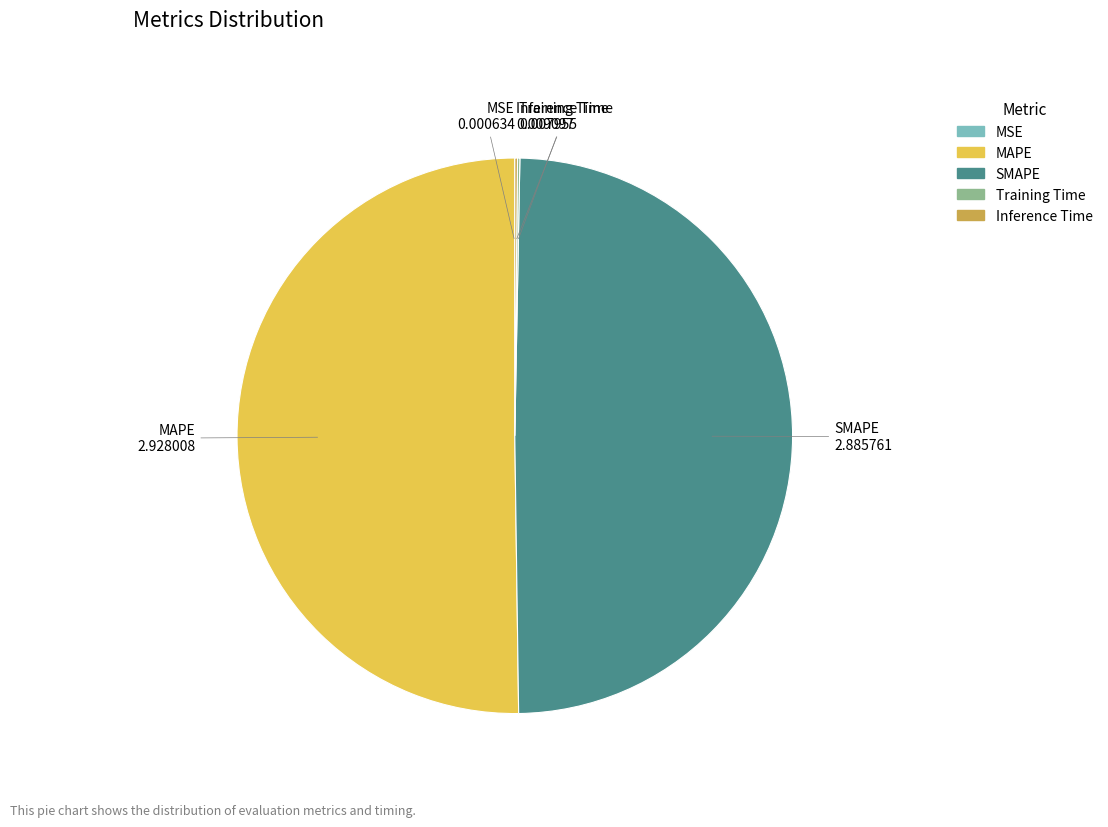

Which slice represents more than half of the pie?

MAPE